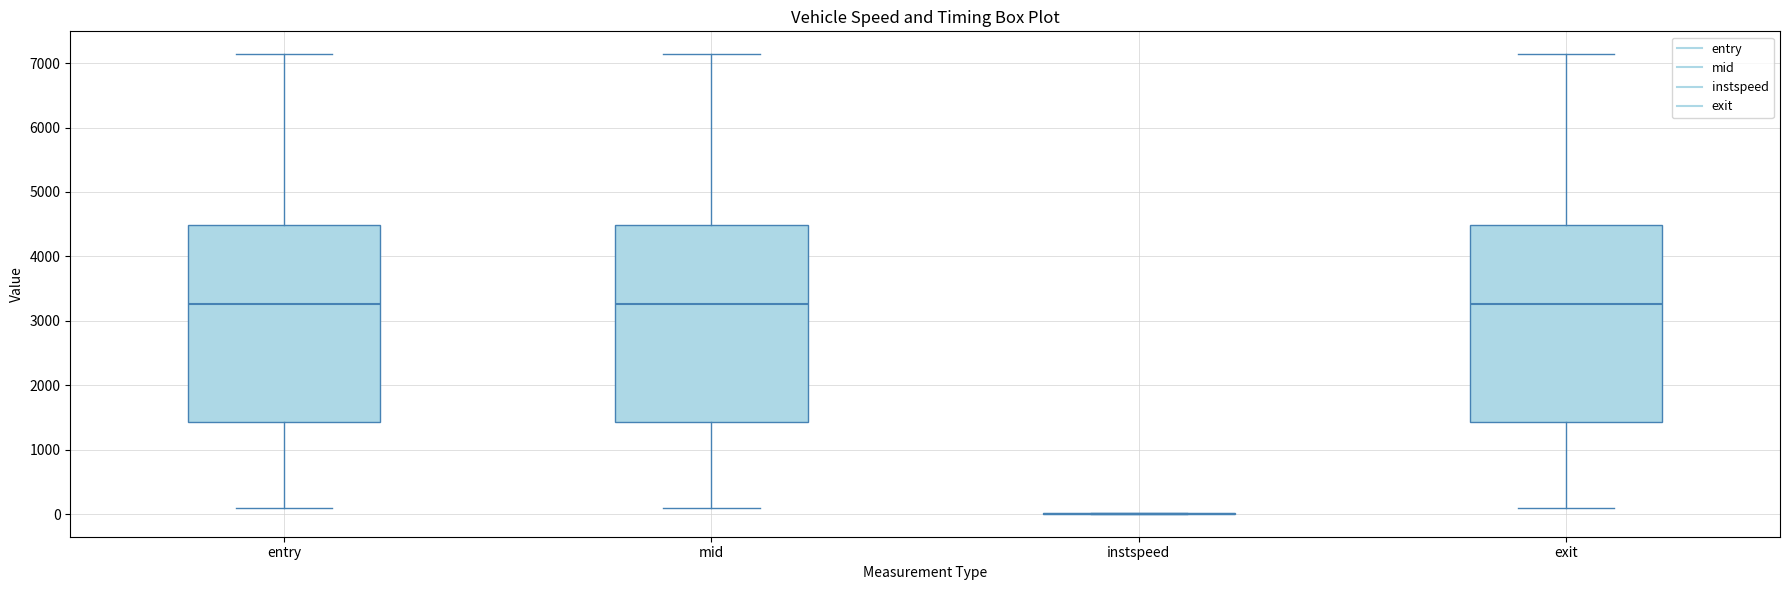

Where does the median line of the box for exit sit on the y-axis? The values are not printed on the chart, so give them approximately, as read against the axis.

3300